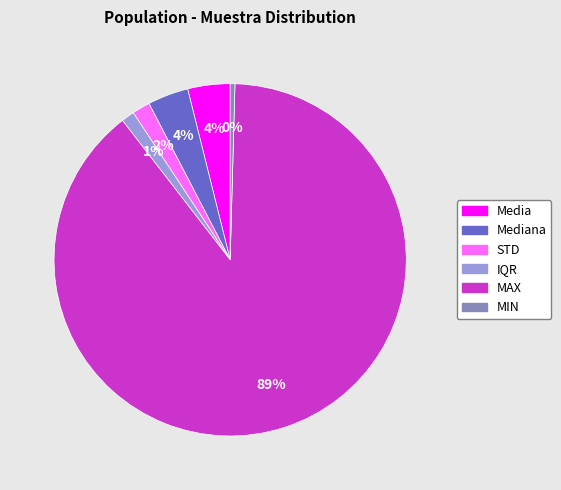

How many slices are in this pie chart?

6